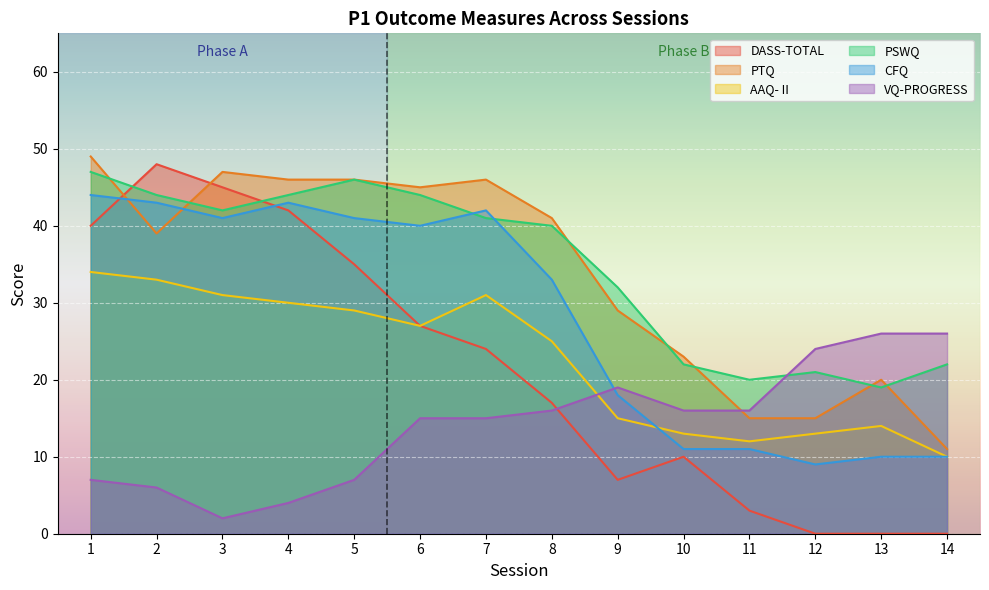

What is the sum of all AAQ- II values?

317